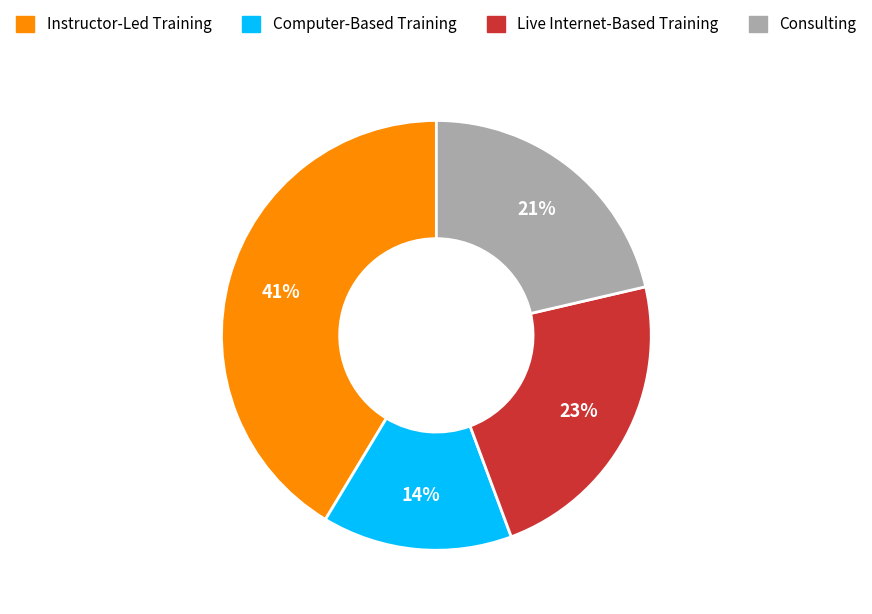

How many slices are in this pie chart?

4